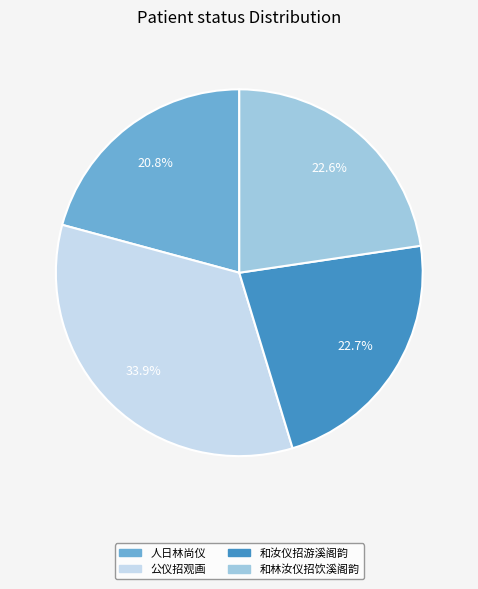

Is there any slice that represents more than half of the pie?

No